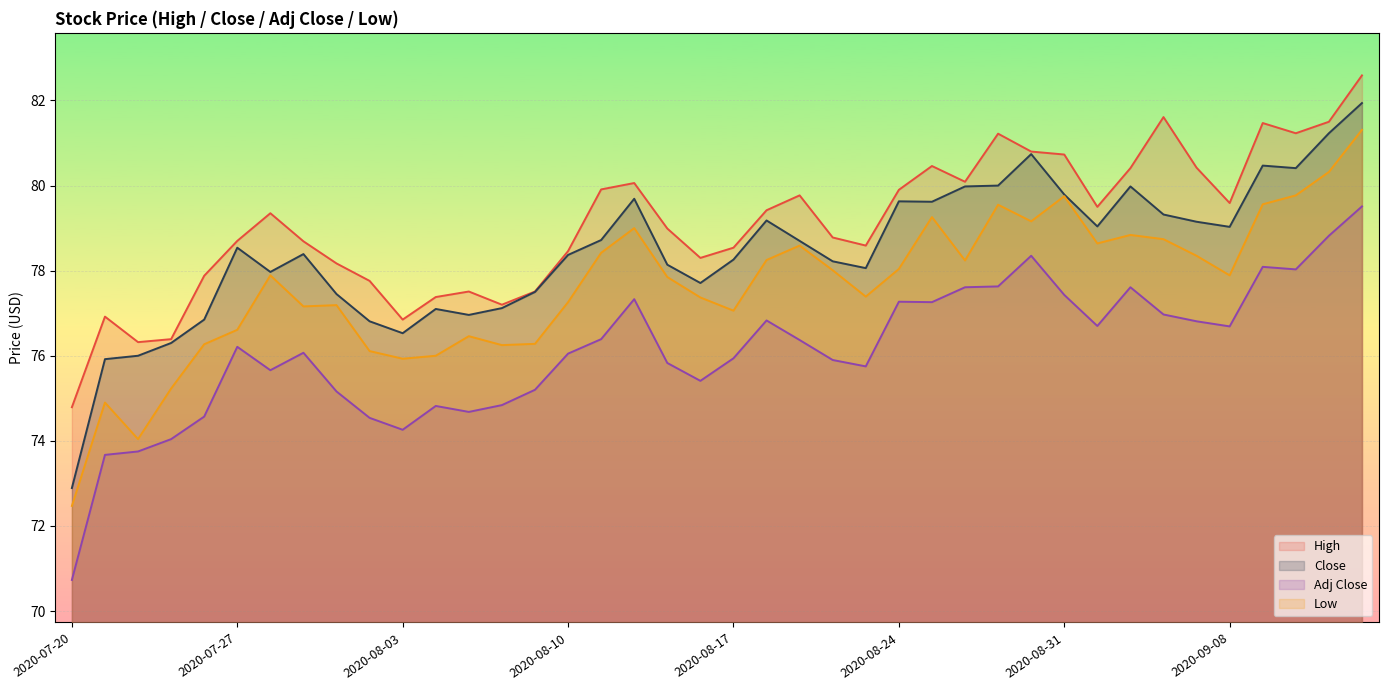

What is the label of the 32nd point from the right?

2020-07-30